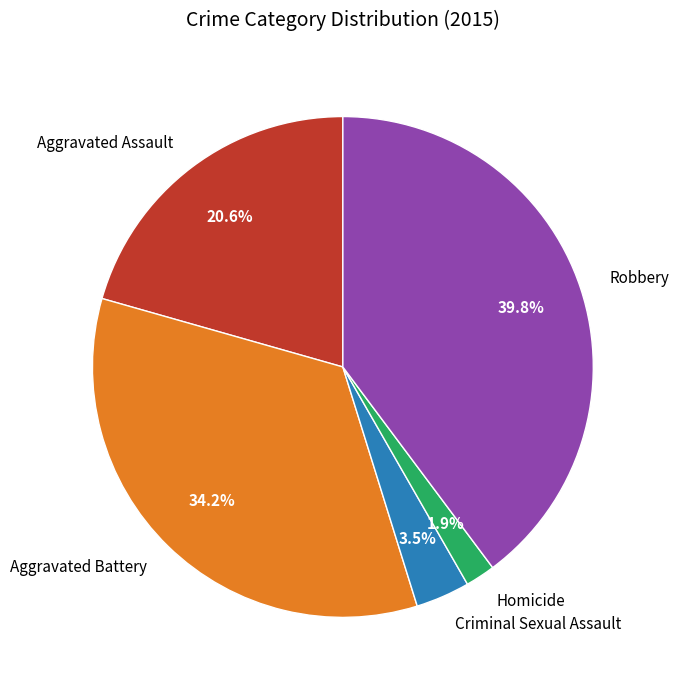

How much of the chart is everything except Aggravated Assault?

79.4%